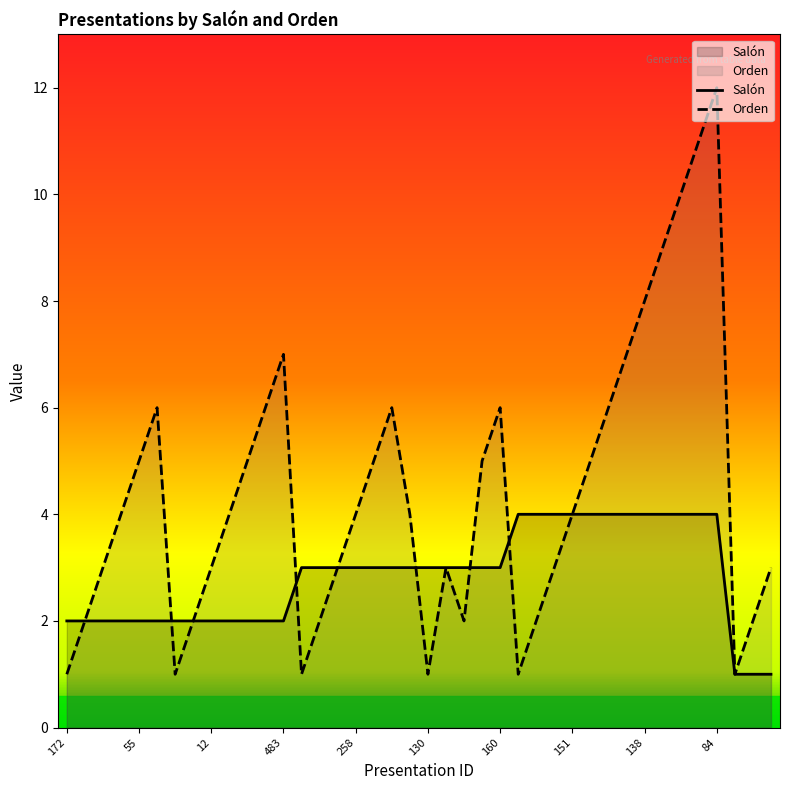

What is the highest value of the Orden series?

12